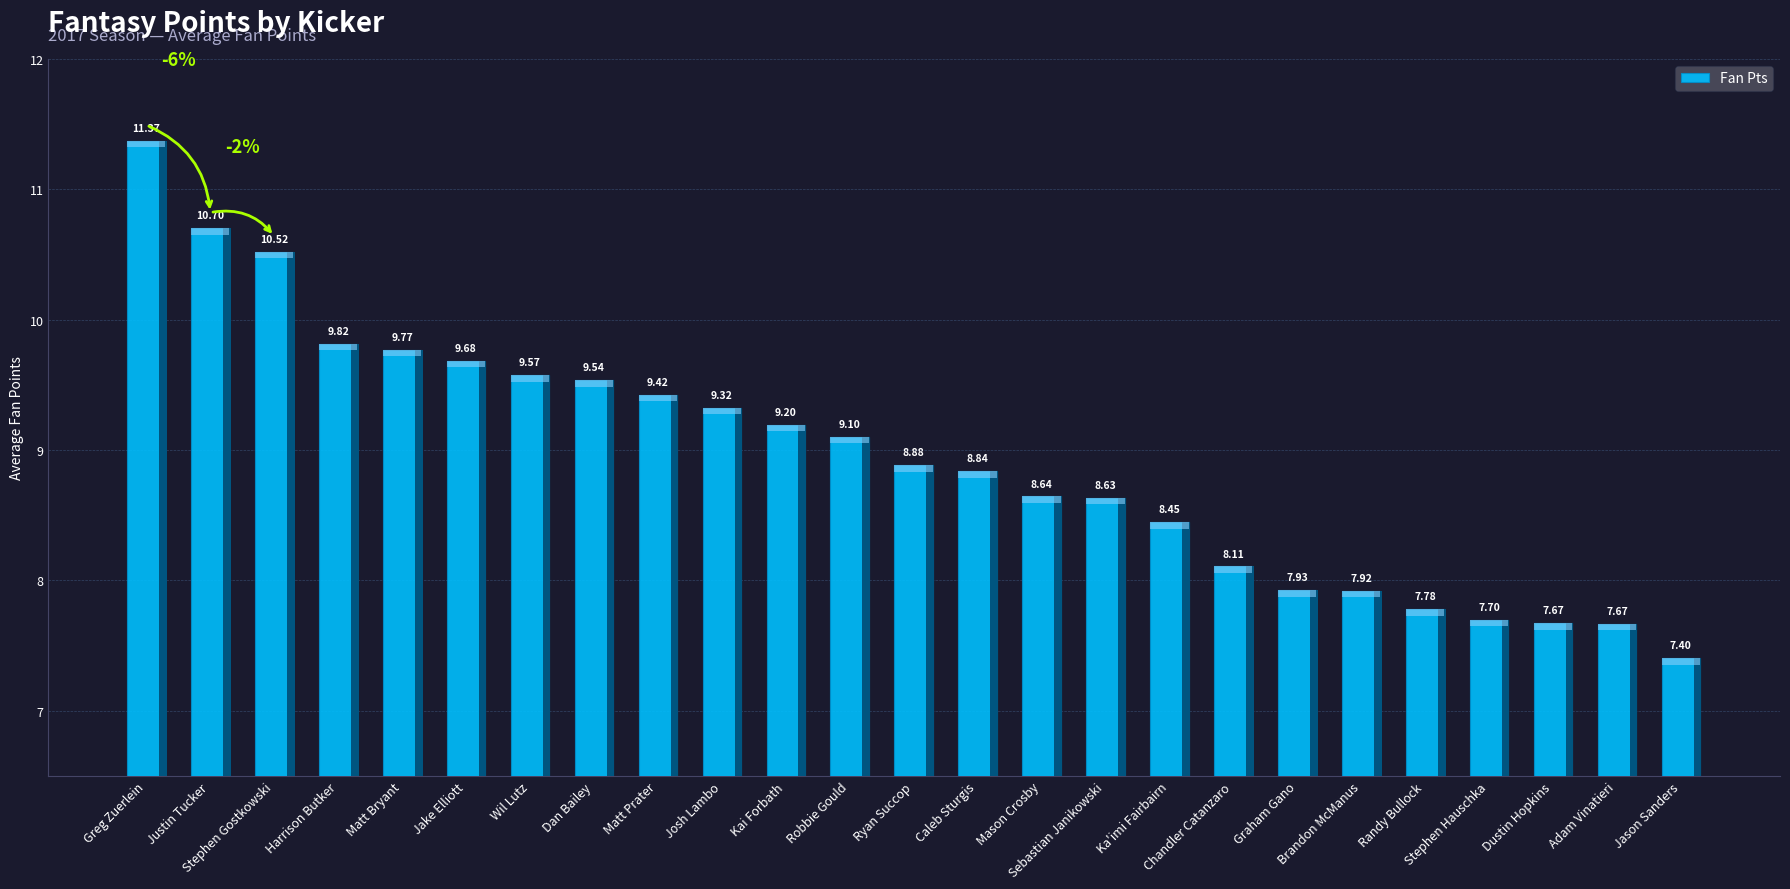

What is the sum of the values at Randy Bullock and Dustin Hopkins?

15.4